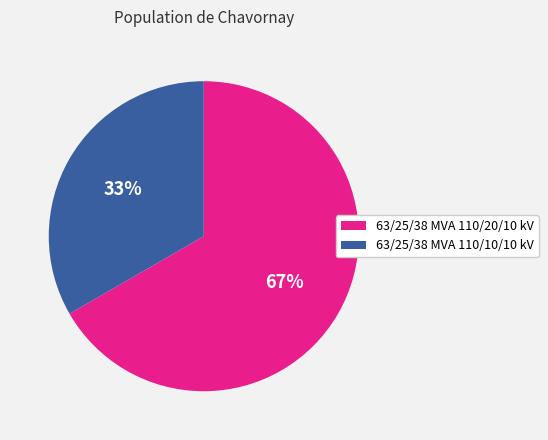

Count the number of slices in the pie.

2